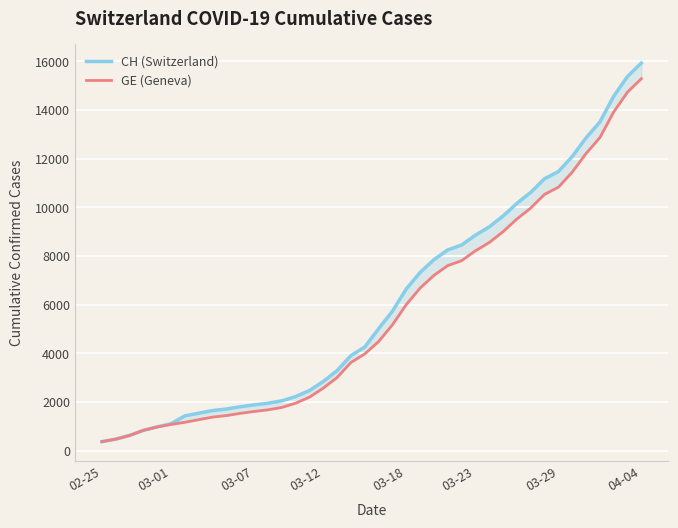

How many data points in GE (Geneva) are less than 4485?

20